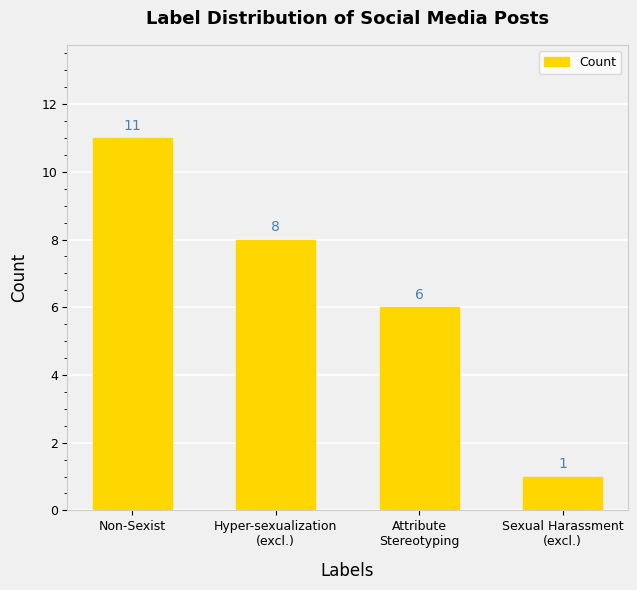

What is the minimum value shown in the chart?

1